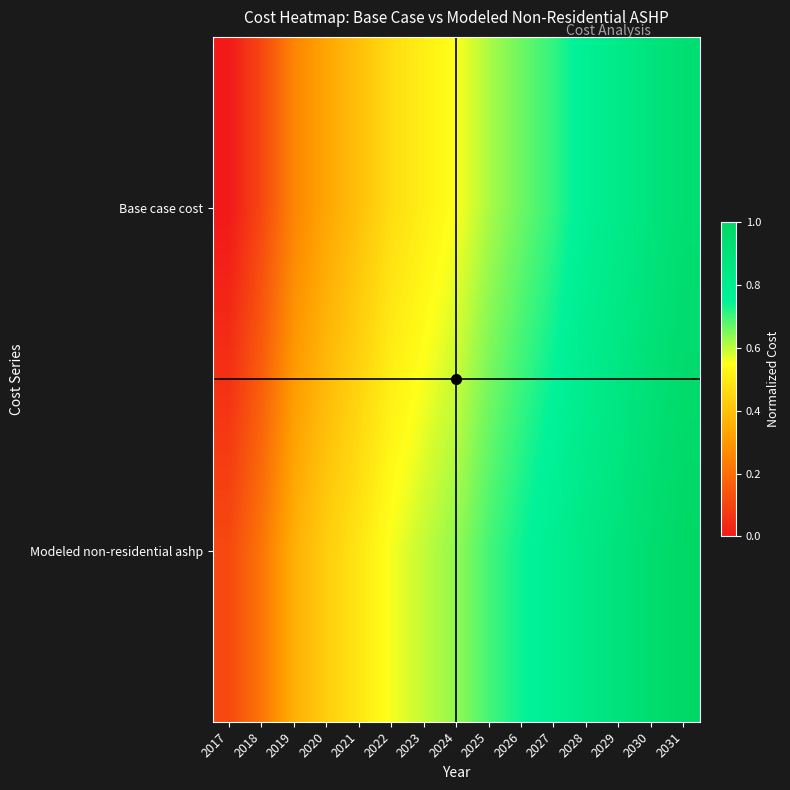

Rank the series by their maximum value, from highest to lowest.

Modeled non-residential ashp, Base case cost